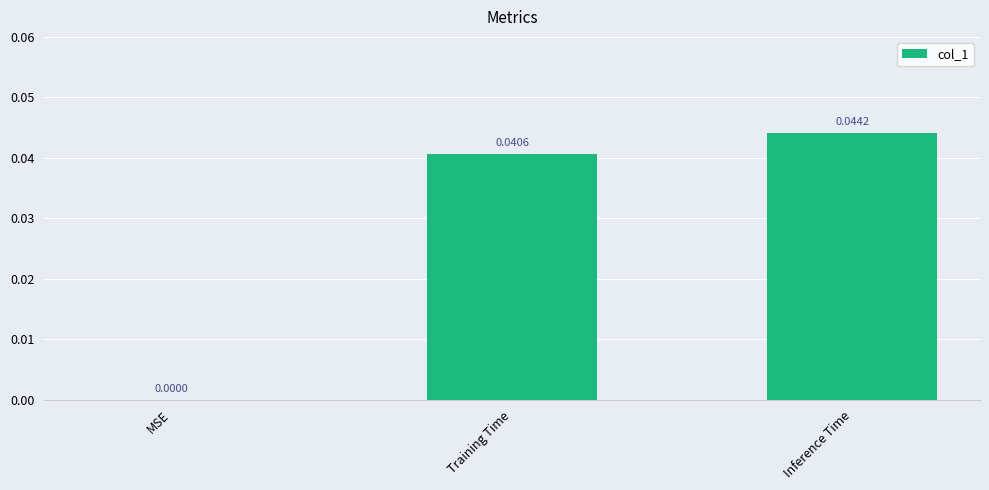

Is it true that the value at Inference Time is 0.0?

True